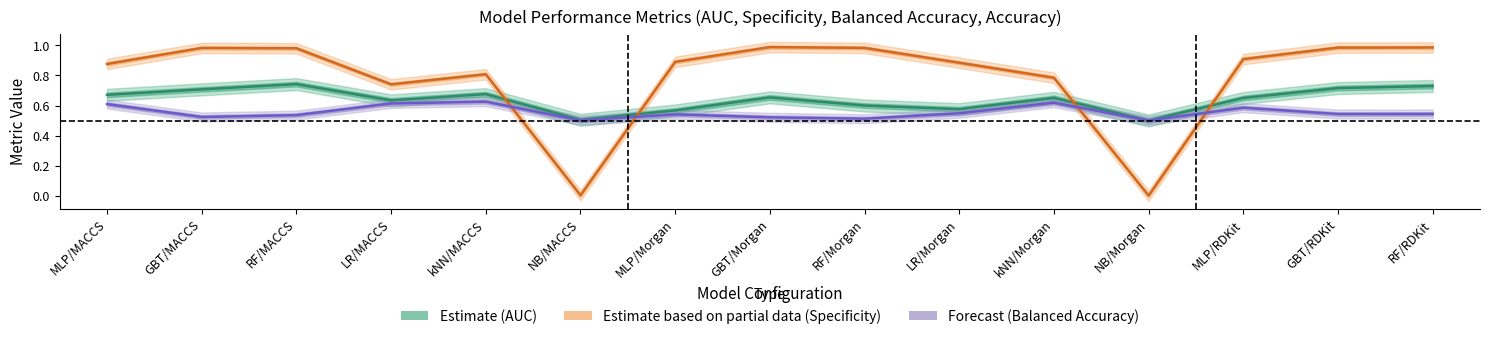

At MLP/MACCS, list the series in order from smallest to largest.

Forecast (Balanced Accuracy), Estimate (AUC), Estimate based on partial data (Specificity)